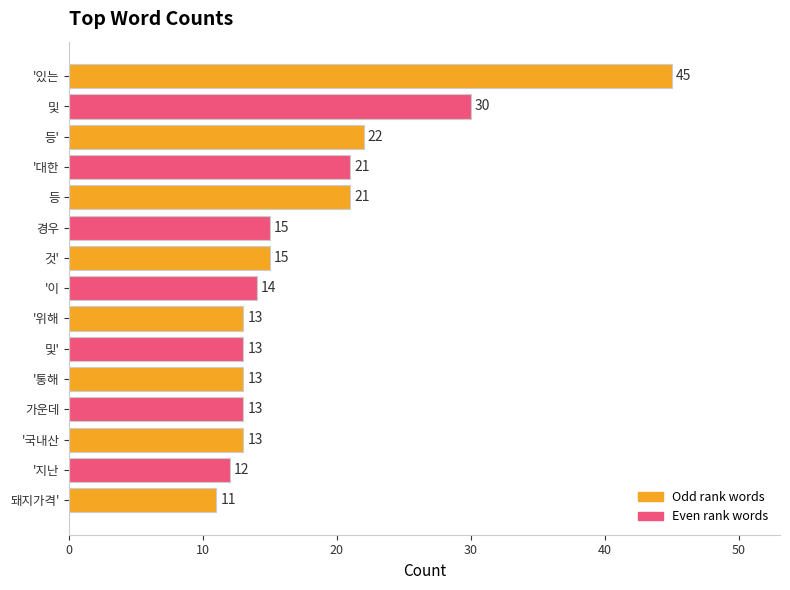

What is the difference between the second highest and second lowest values?

18